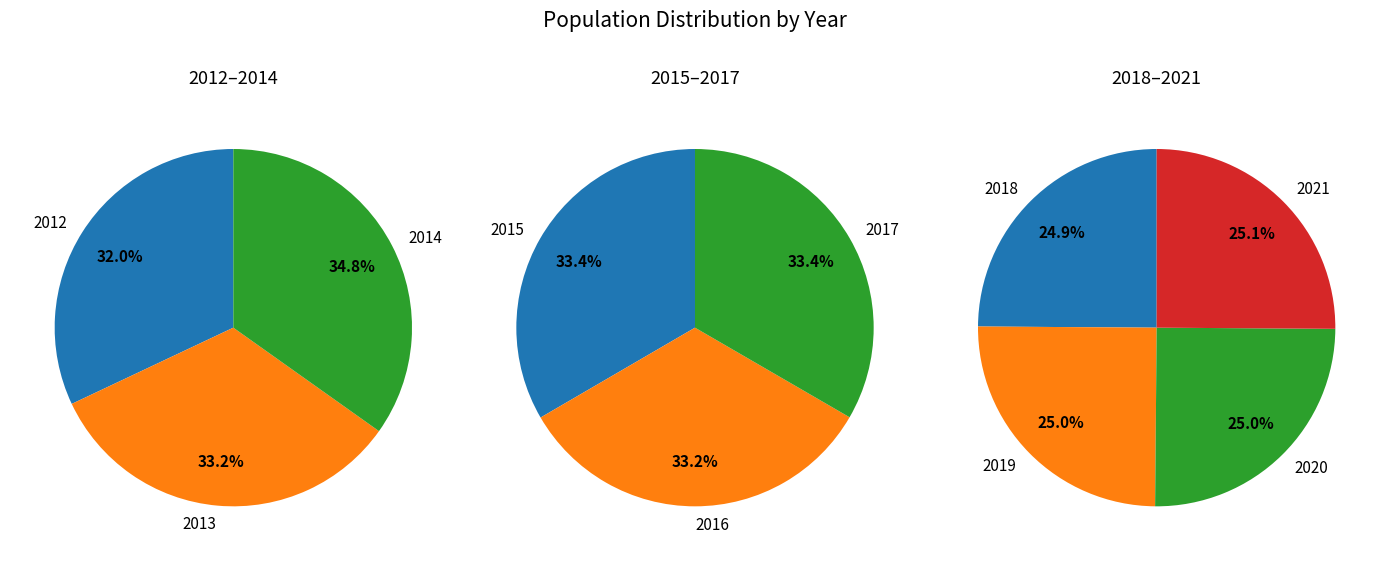

Does 2013 represent more than half of the total?

No